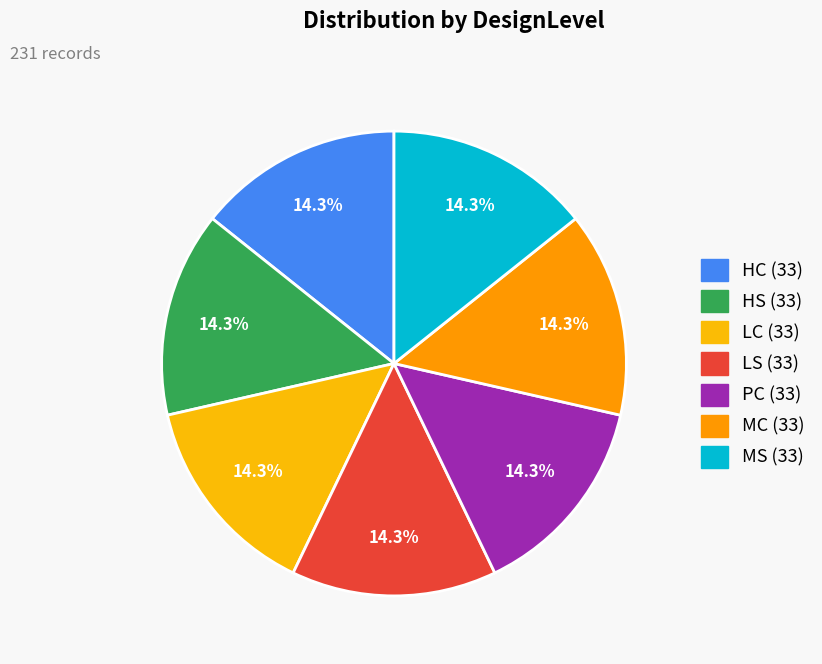

Between LC and MS, which is larger?

LC